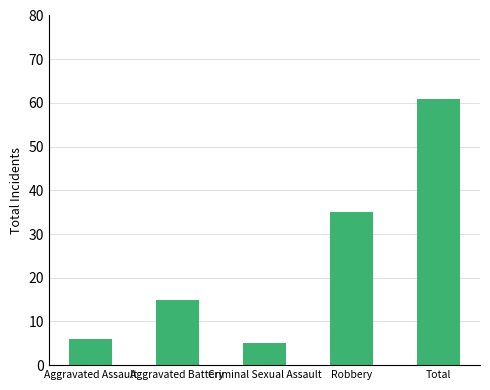

What is the change in value from Aggravated Assault to Aggravated Battery?

+9